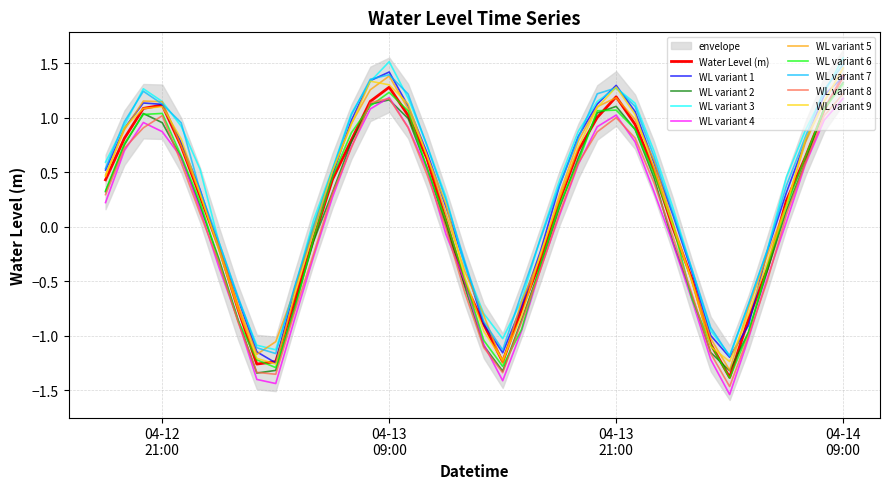

Reading left to right, extract all data points from this chart.

0.3	0.7	0.9	1.0	0.6	0.1	-0.3	-0.9	-1.3	-1.4	-0.8	-0.2	0.3	0.7	1.1	1.2	0.9	0.5	-0.0	-0.6	-1.1	-1.3	-0.9	-0.4	0.1	0.6	0.9	1.0	0.8	0.4	-0.1	-0.6	-1.2	-1.5	-1.0	-0.5	0.1	0.6	1.0	1.2